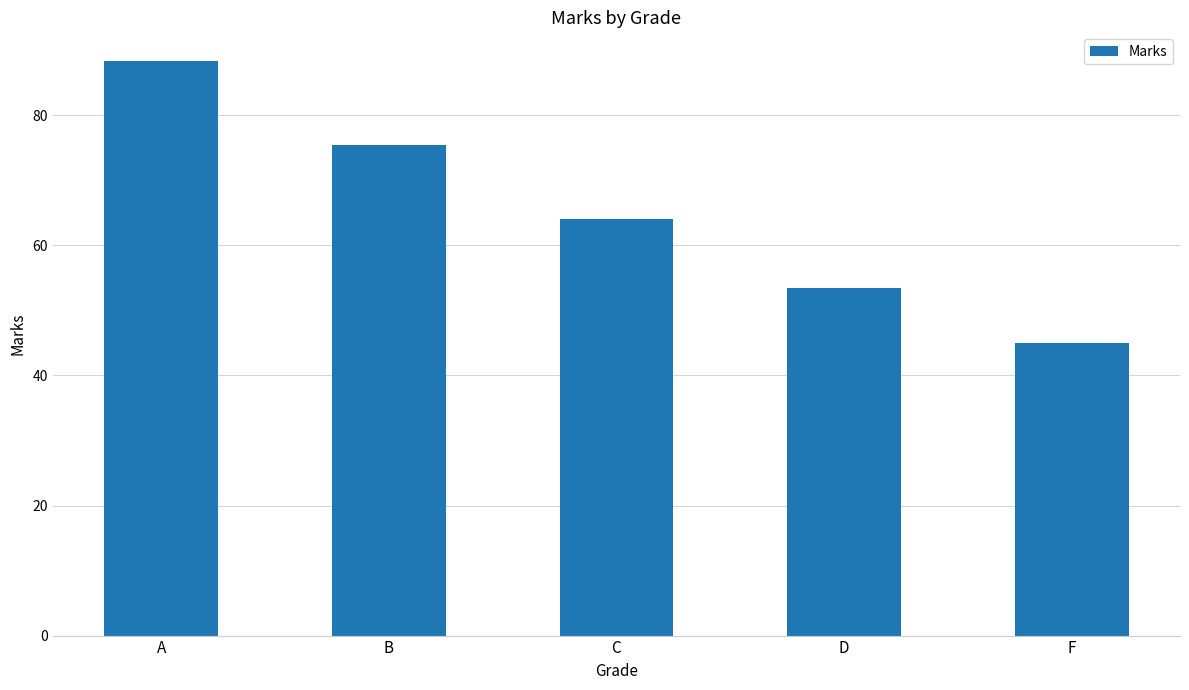

List the labels in order of value, largest first.

A, B, C, D, F